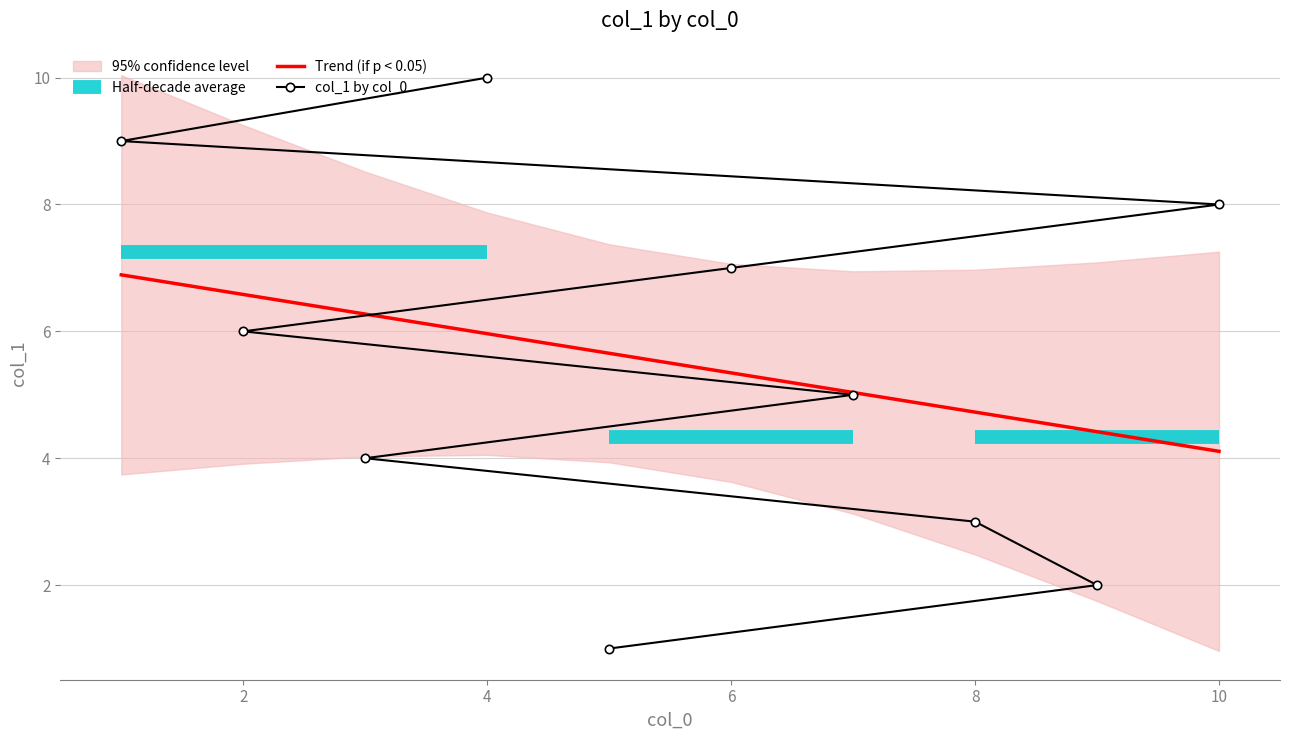

Is it true that Trend (if p < 0.05) equals 7.4 at 10?

False